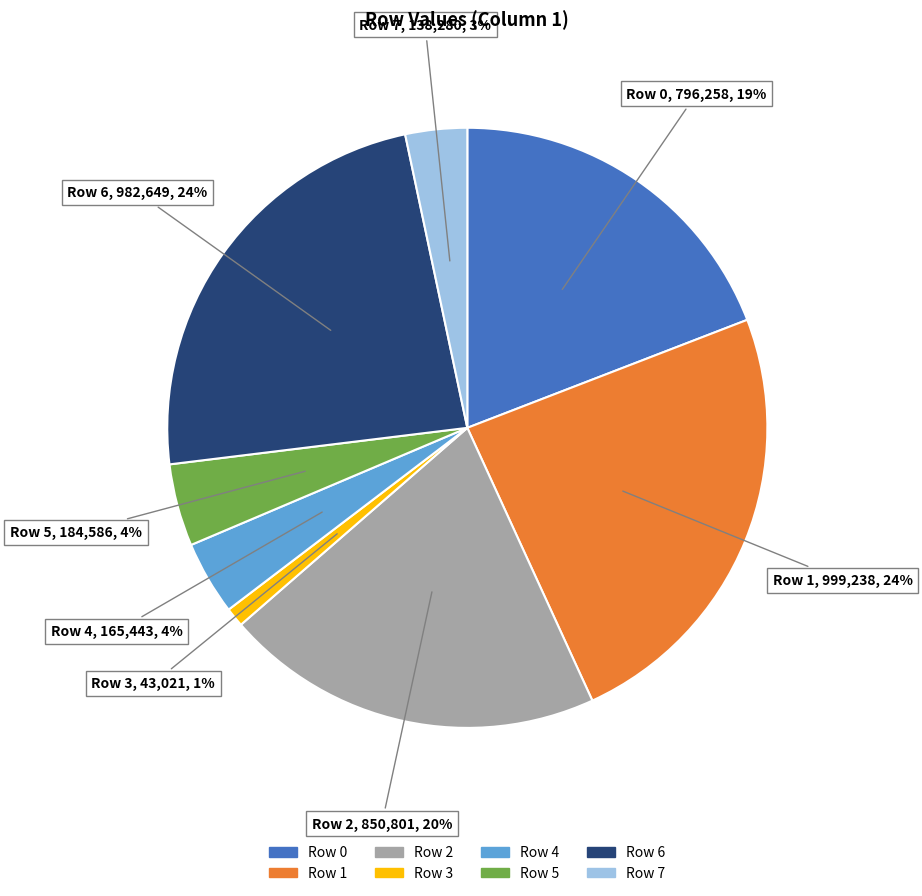

Which category has the smallest portion of the pie?

Row 3